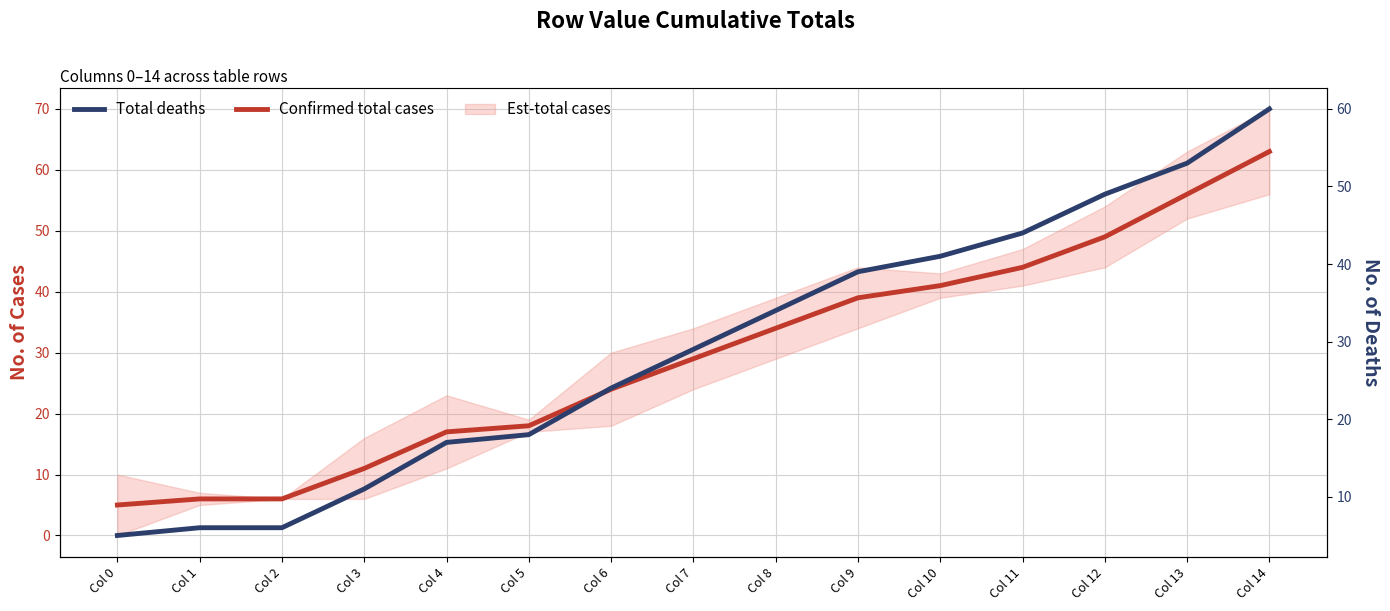

What is the difference between the Confirmed total cases values at Col 12 and Col 11?

5